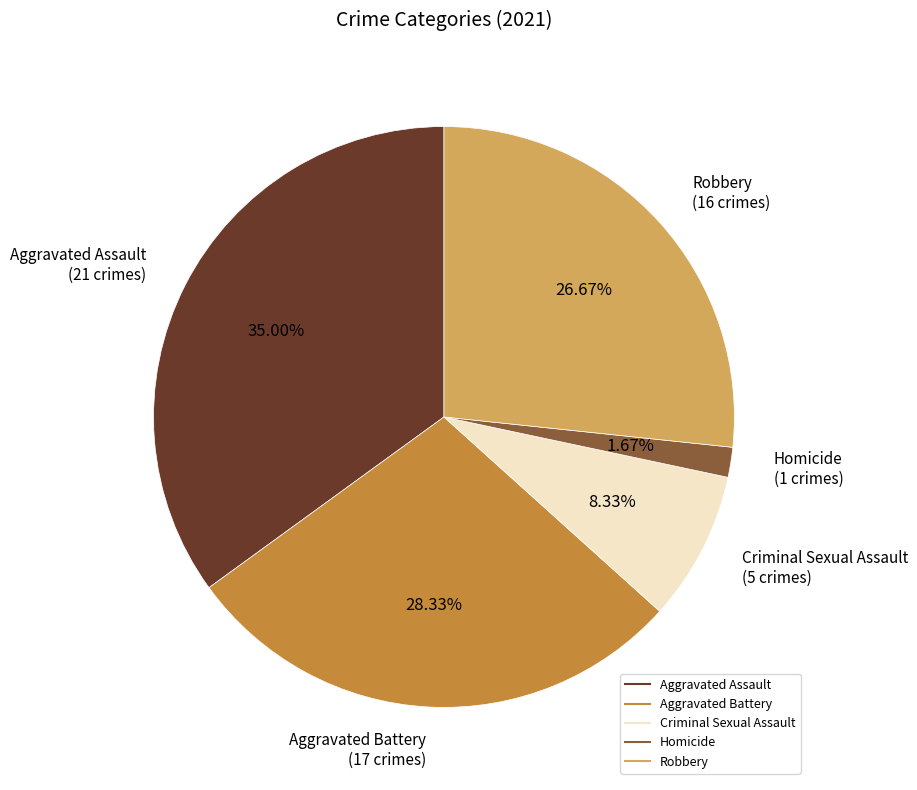

To the nearest percent, what is the average slice percentage?

20%